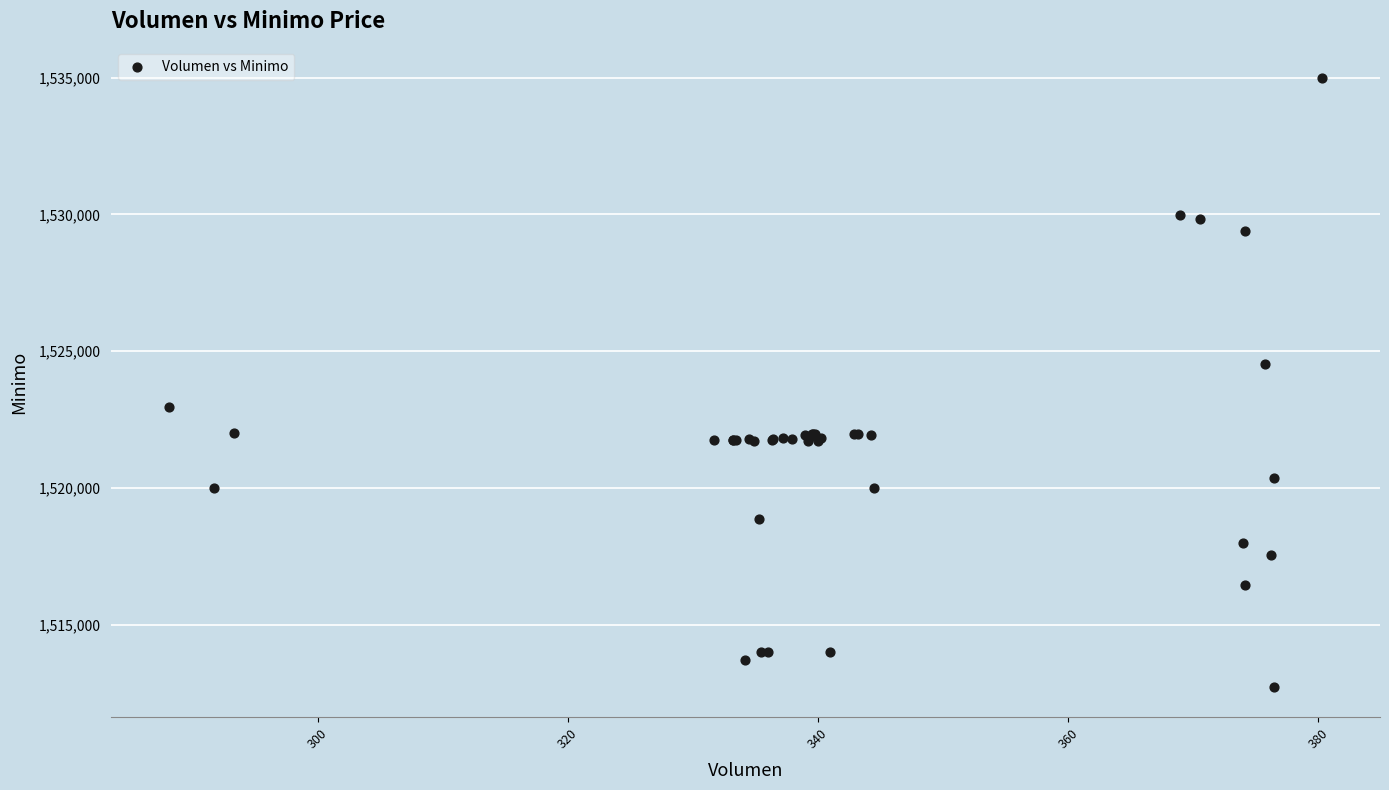

What Y value in the scatter plot is closest to 1523862?

1524513